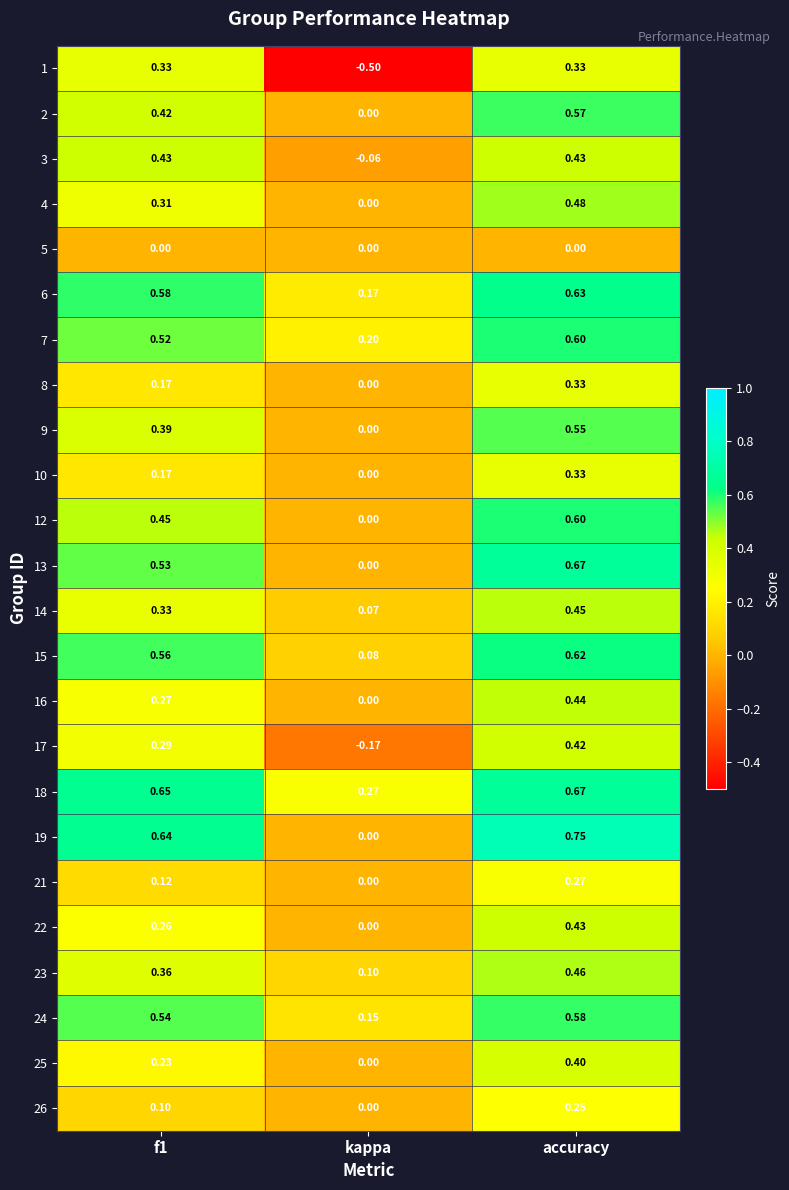

Is the value of 14 at kappa greater than the value of 21 at accuracy?

No